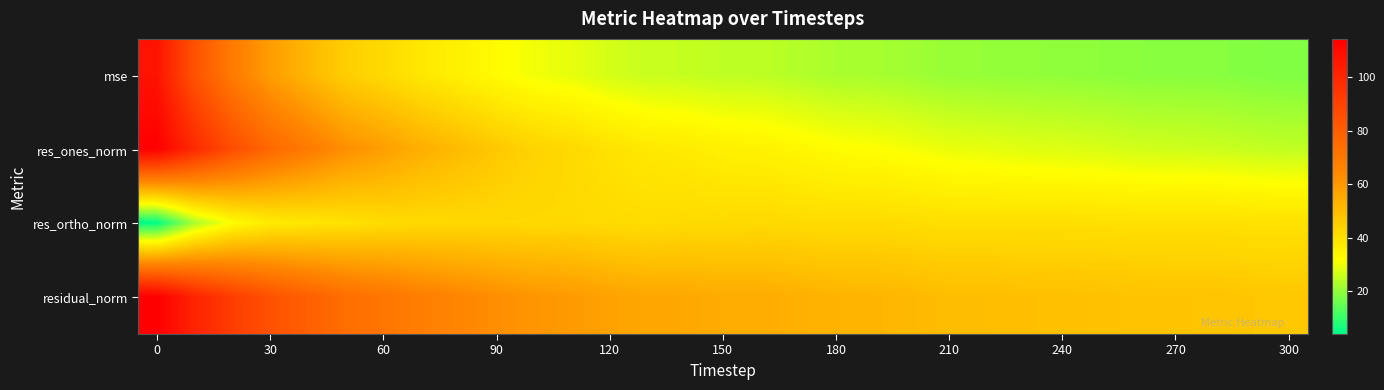

At how many categories does at least one series exceed 74?

6